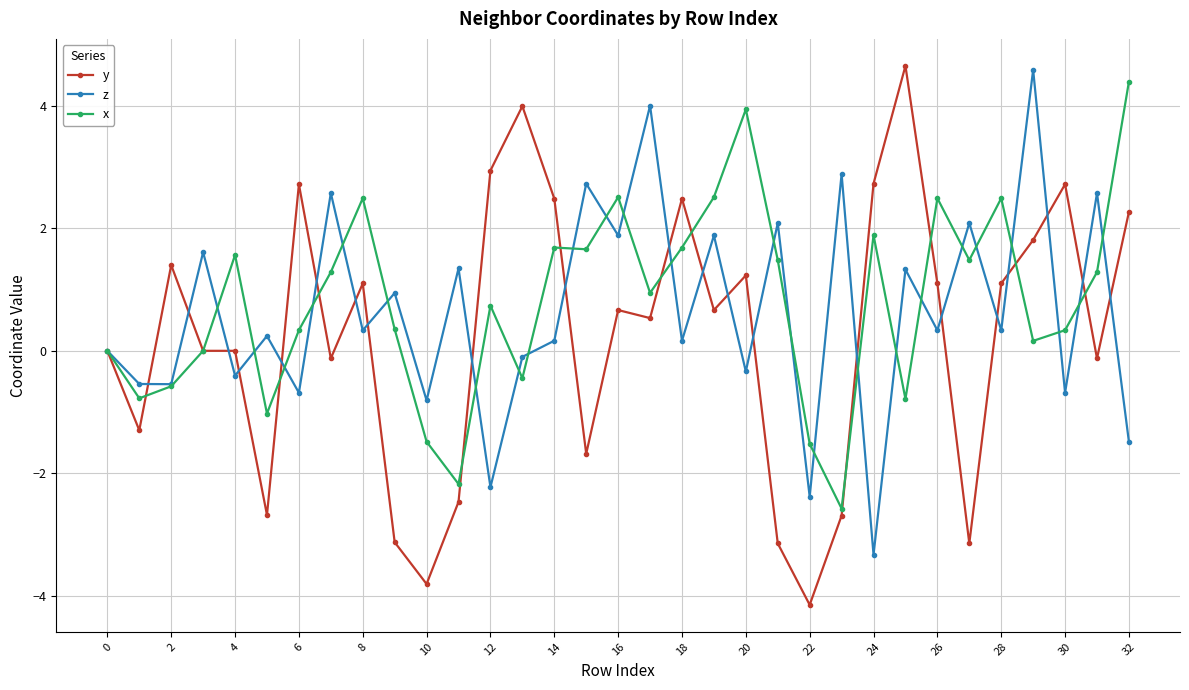

True or false: x has more than 2 interior local peaks.

True